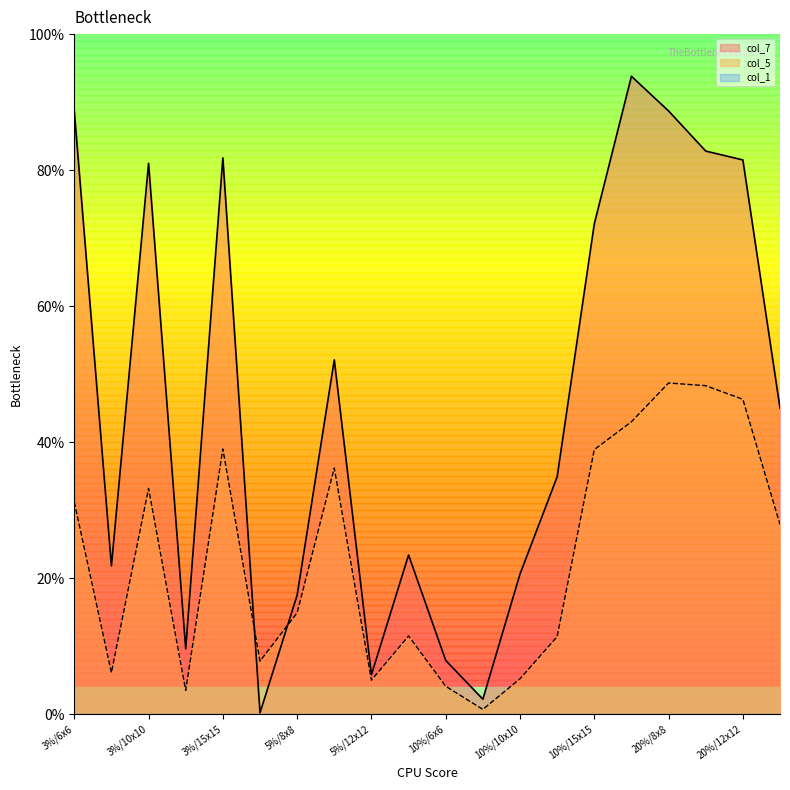

What is the spread (max minus min) of values at 20%/15x15?

0.2